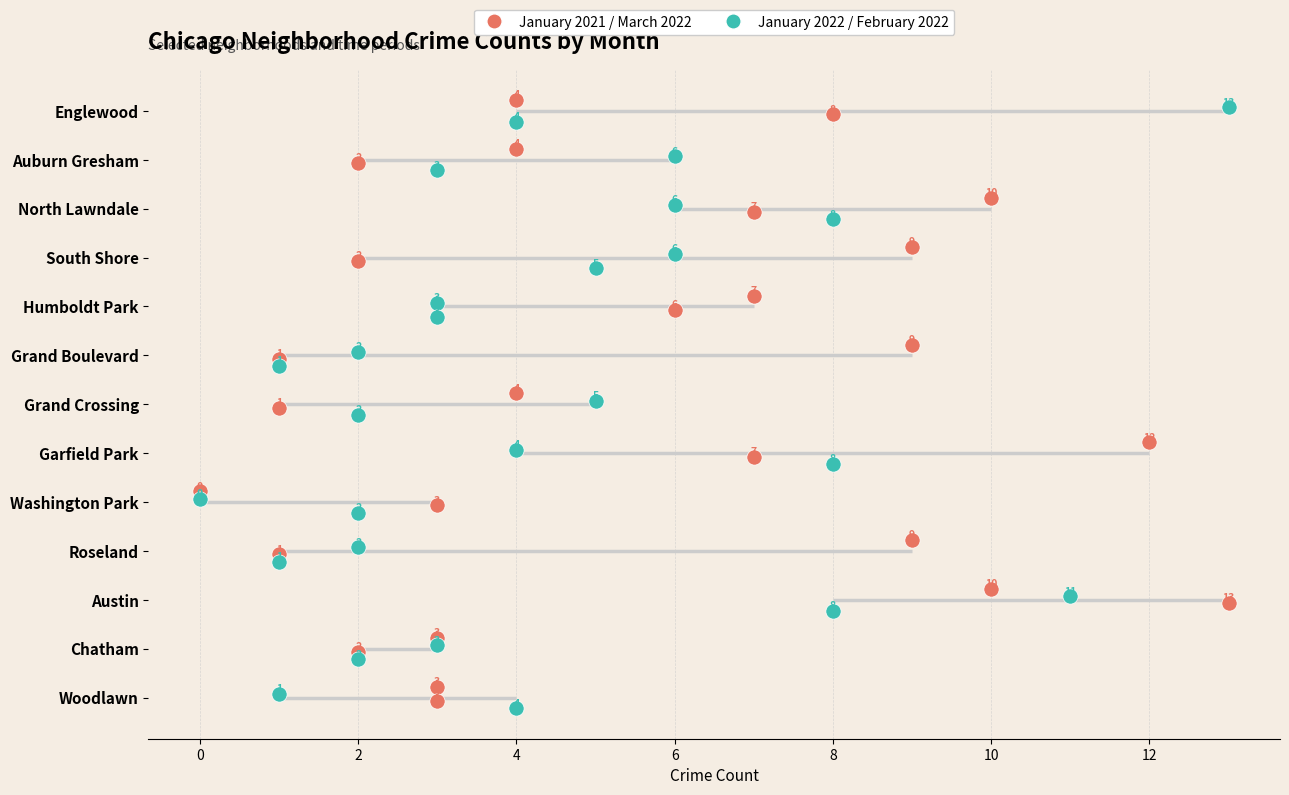

Which series has the largest total across all categories?

February 2022